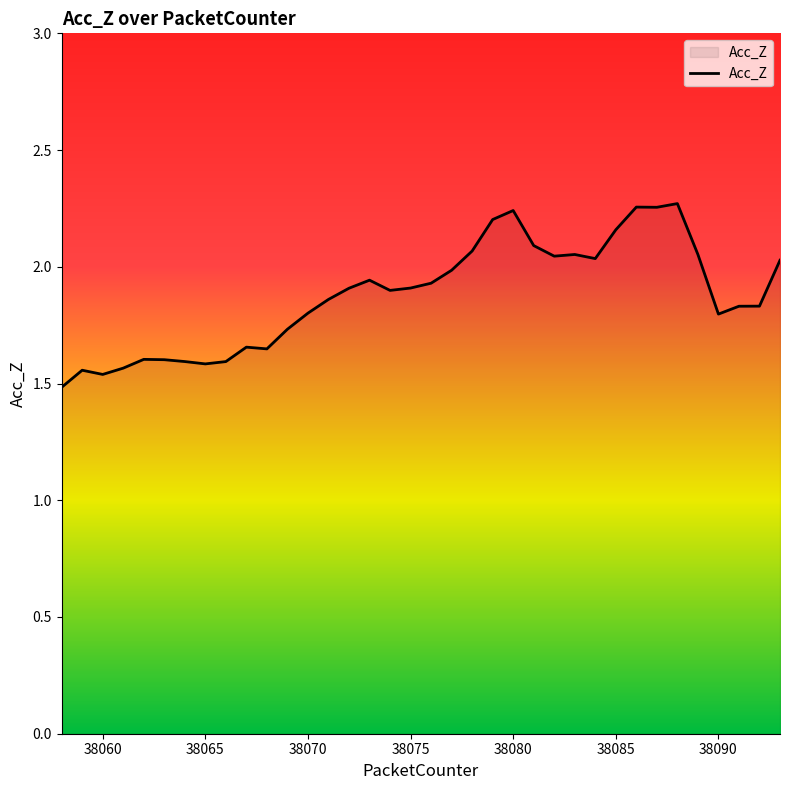

Rank the categories by value from lowest to highest.

38058, 38060, 38059, 38061, 38065, 38066, 38064, 38063, 38062, 38068, 38067, 38069, 38090, 38070, 38091, 38092, 38071, 38074, 38072, 38075, 38076, 38073, 38077, 38093, 38084, 38082, 38083, 38089, 38078, 38081, 38085, 38079, 38080, 38087, 38086, 38088